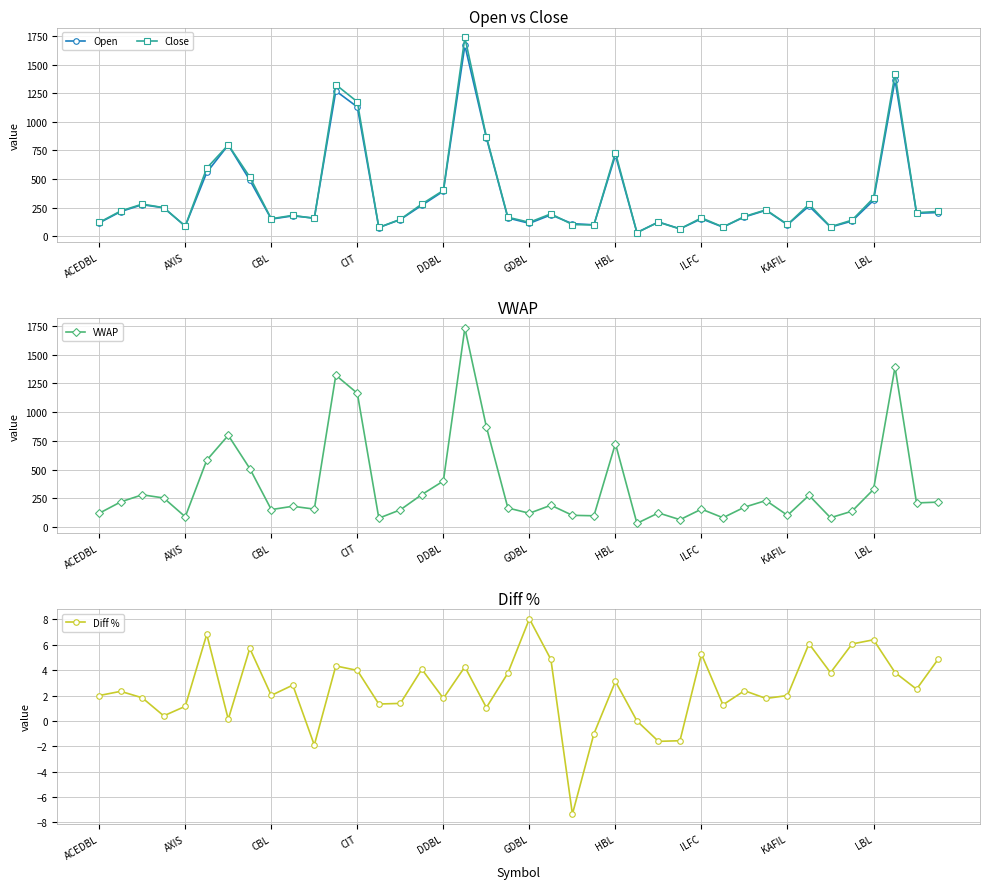

Does the chart display data point markers on the line(s)?

Yes